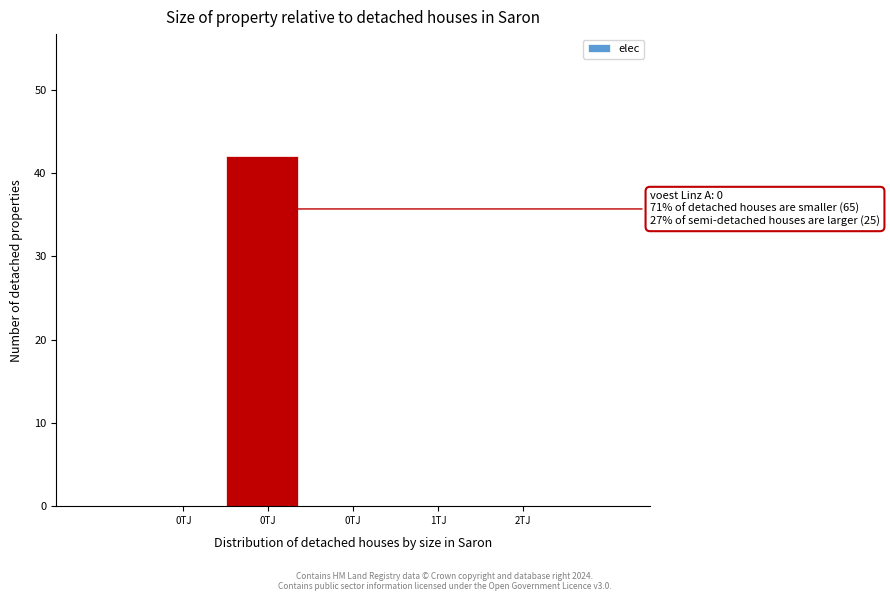

How many categories are shown in the chart?

5